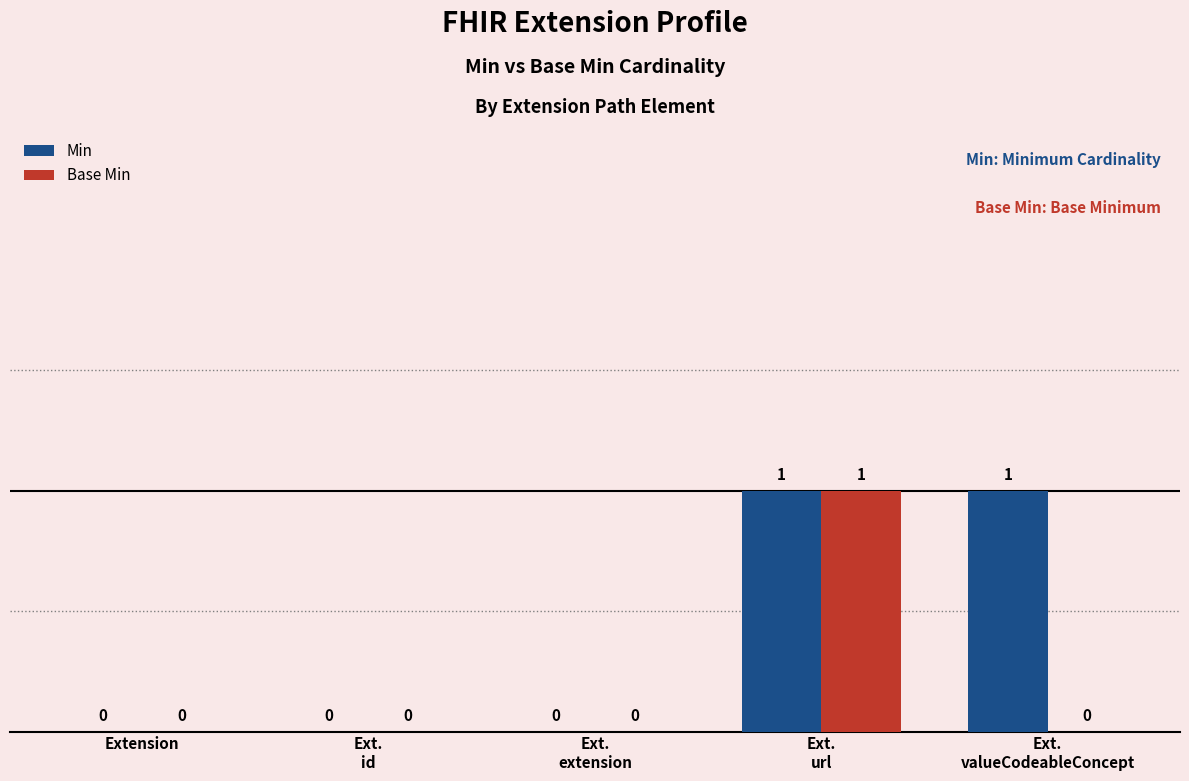

Which series has the largest total across all categories?

Min